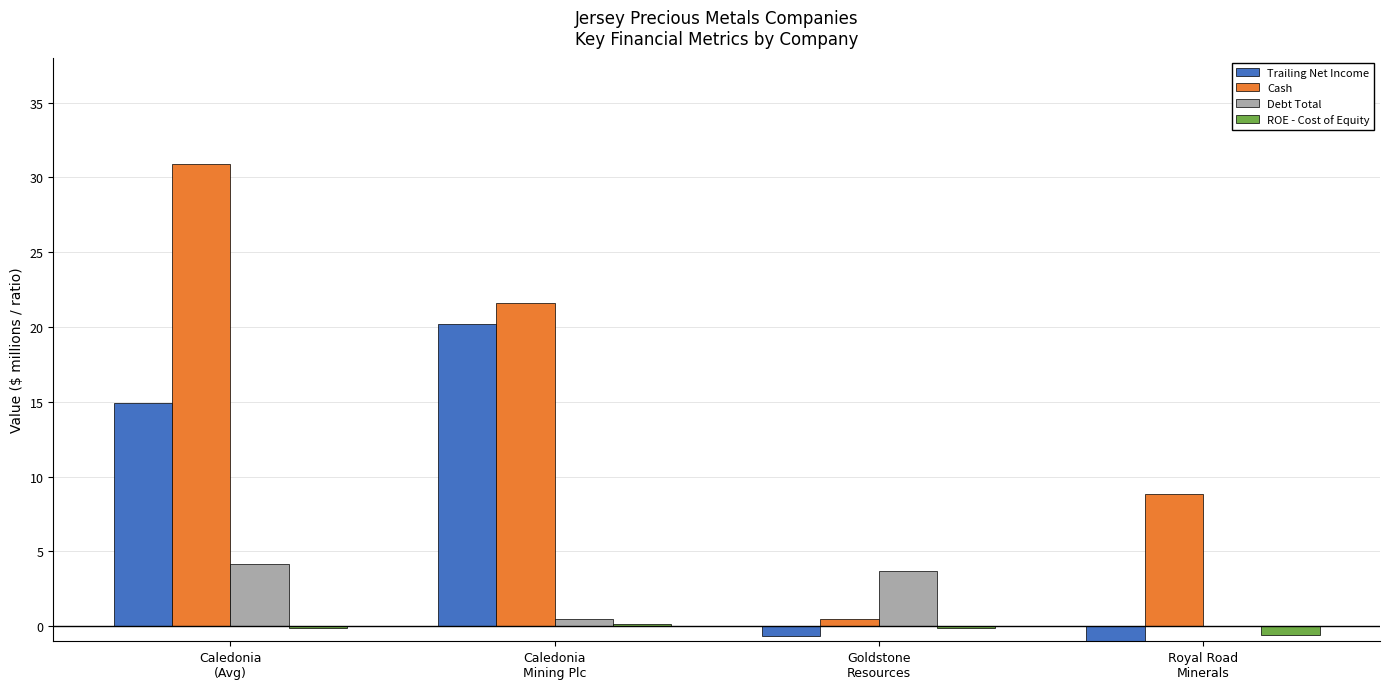

Is it true that ROE - Cost of Equity equals -0.6 at Royal Road
Minerals?

True